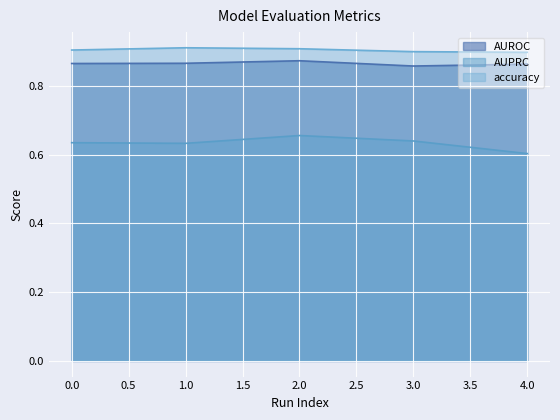

How many lines are shown in the chart?

3